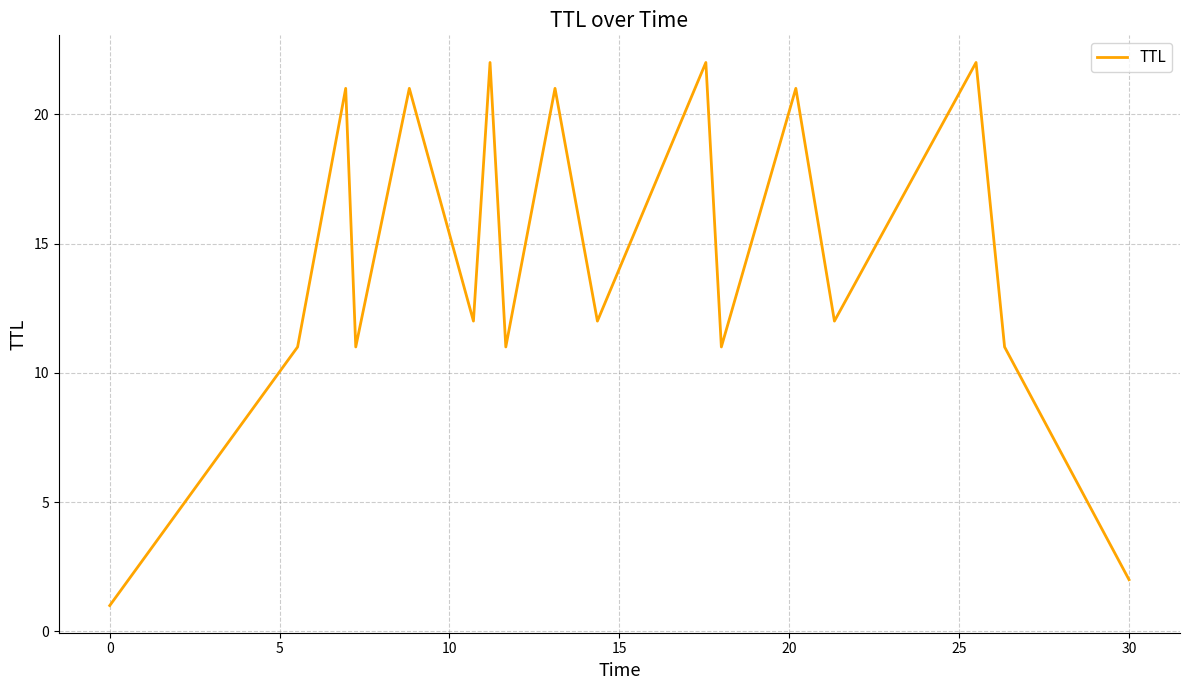

What is the maximum value shown in the chart?

22